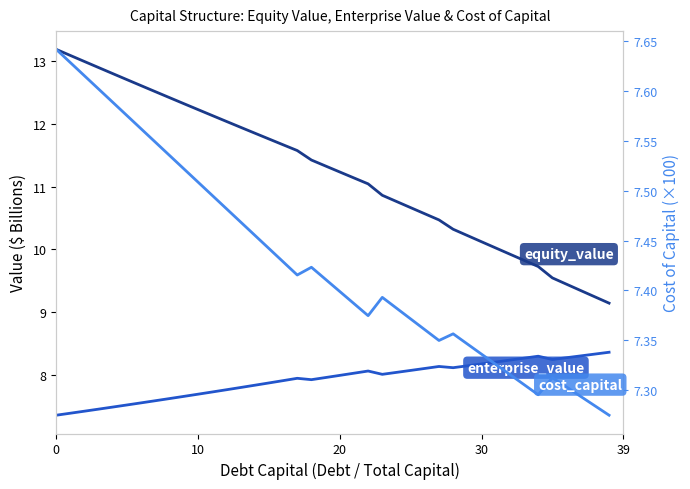

What is the difference between the equity_value values at 19 and 10?

0.9